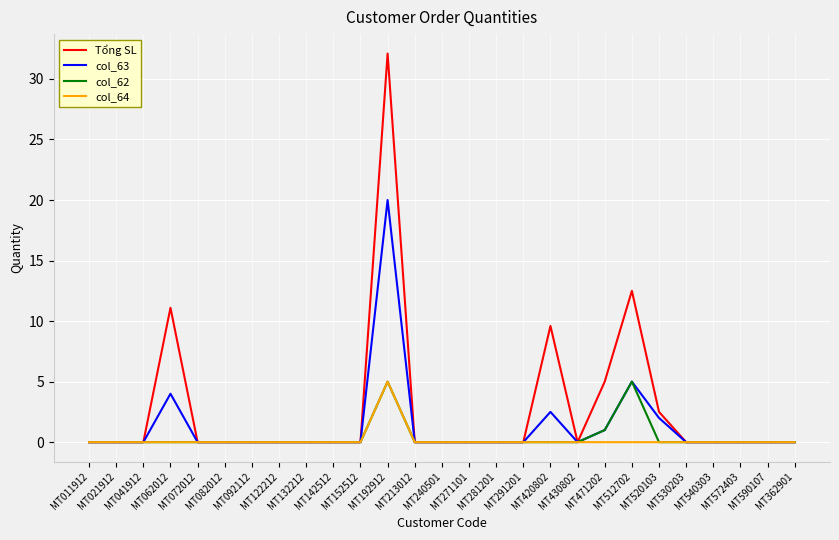

At how many categories does at least one series exceed 1?

6